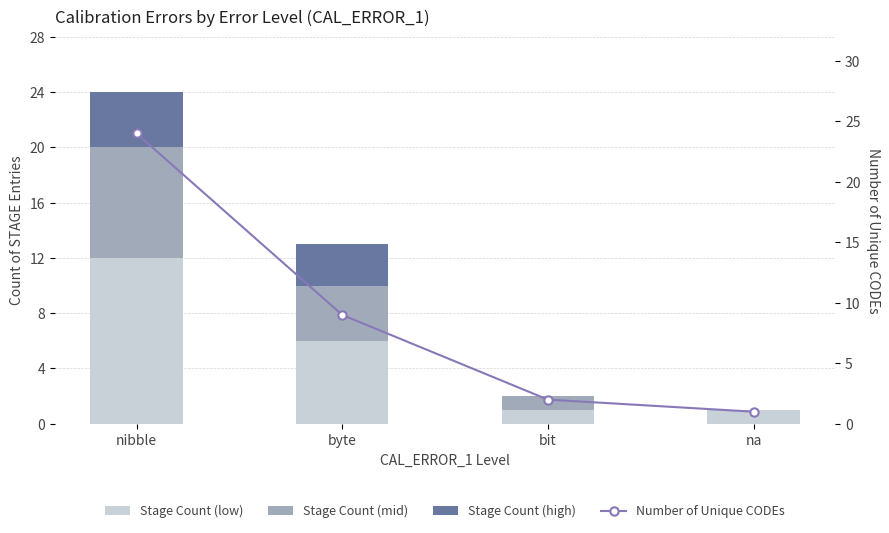

Between na and byte, which is larger?

byte